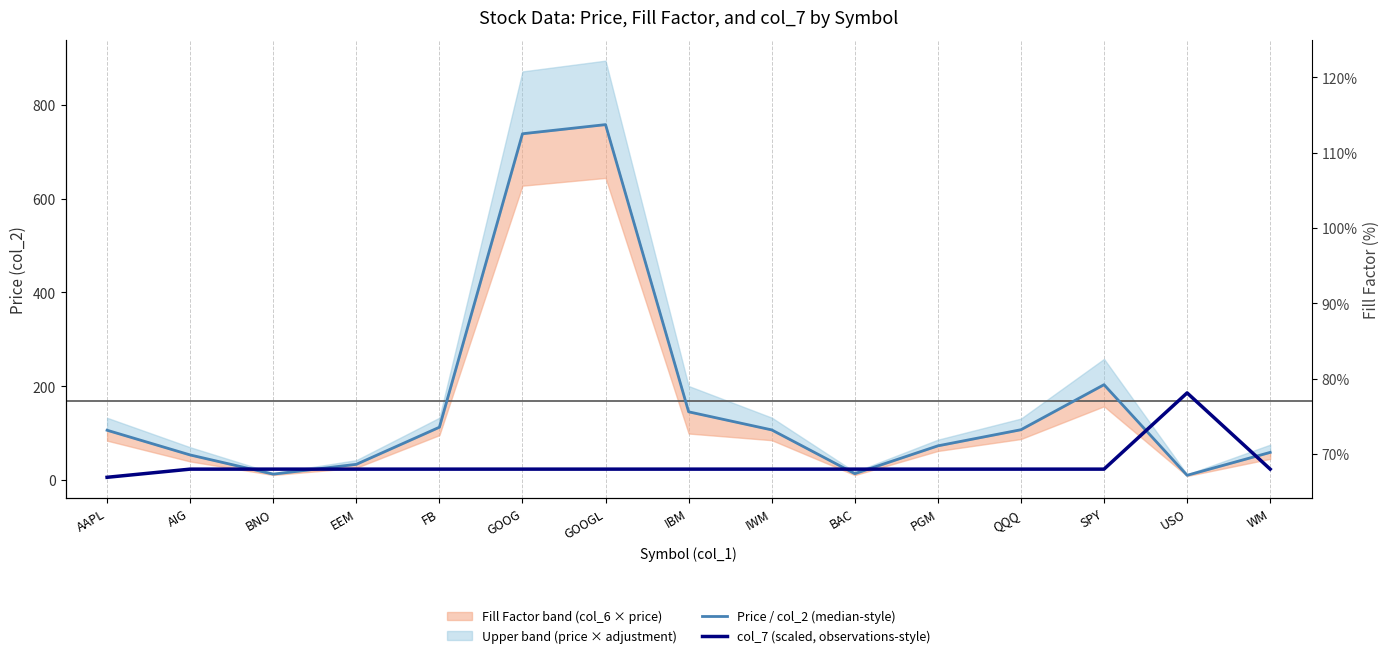

Which series ends up on top after the final intersection of col_7 (scaled, observations-style) and Price / col_2 (median-style)?

Price / col_2 (median-style)